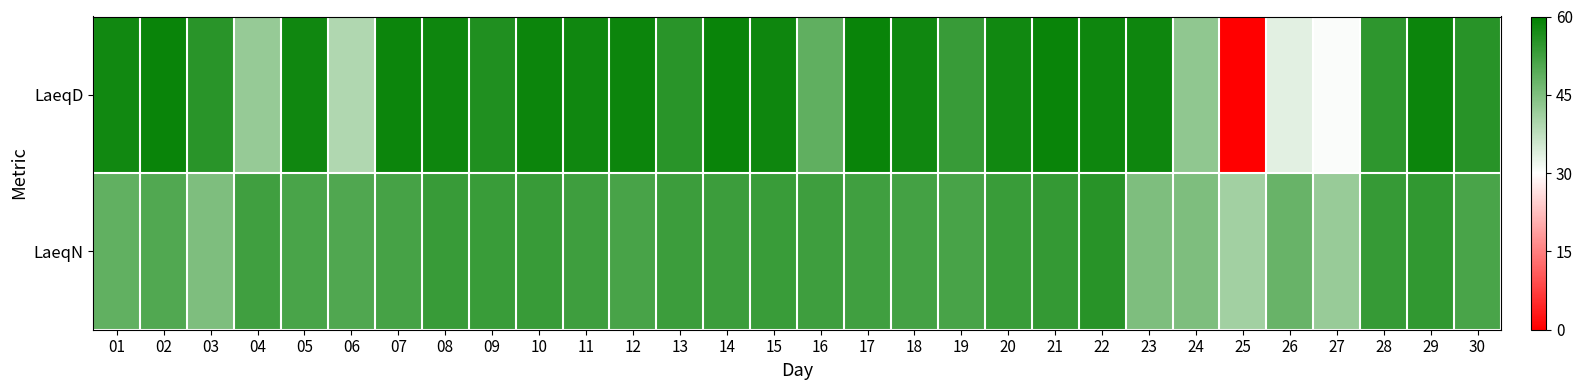

Rank the series by their average value, from highest to lowest.

LaeqD, LaeqN